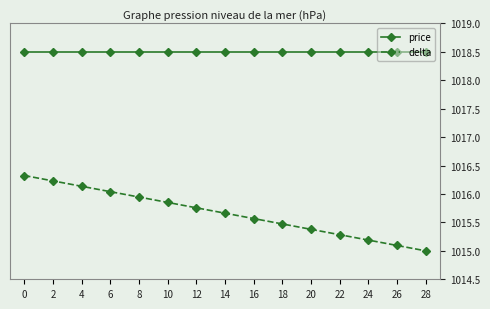

True or false: price and delta cross at least once.

False